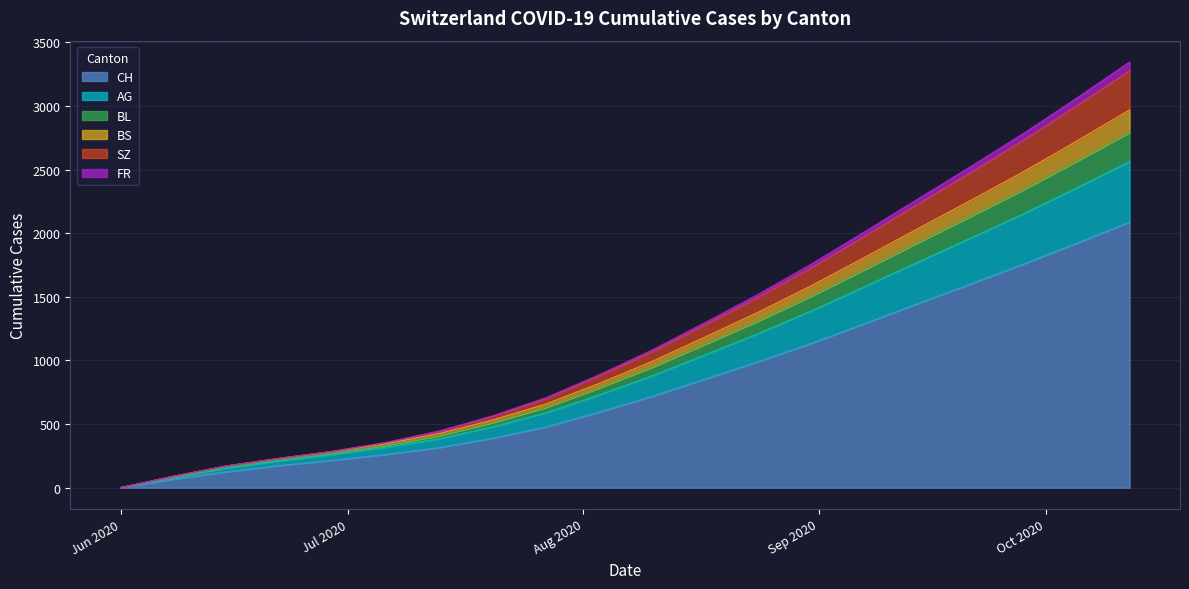

How many values in the CH series exceed 718?

9